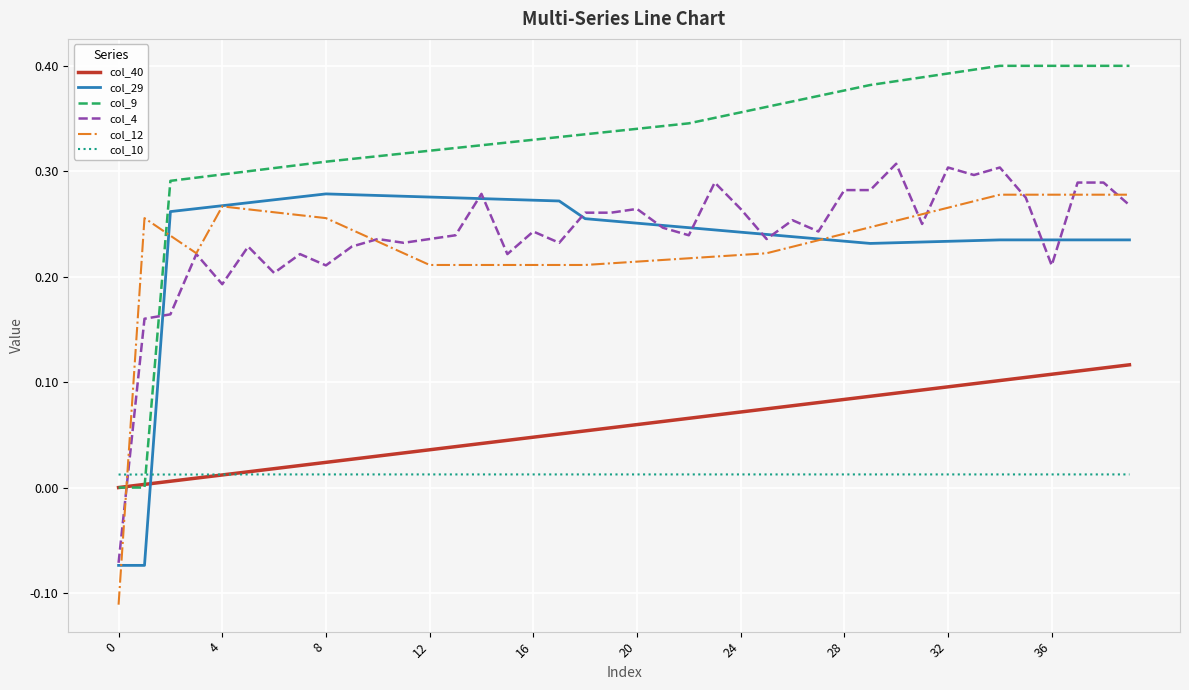

Which series has the largest total across all categories?

col_9